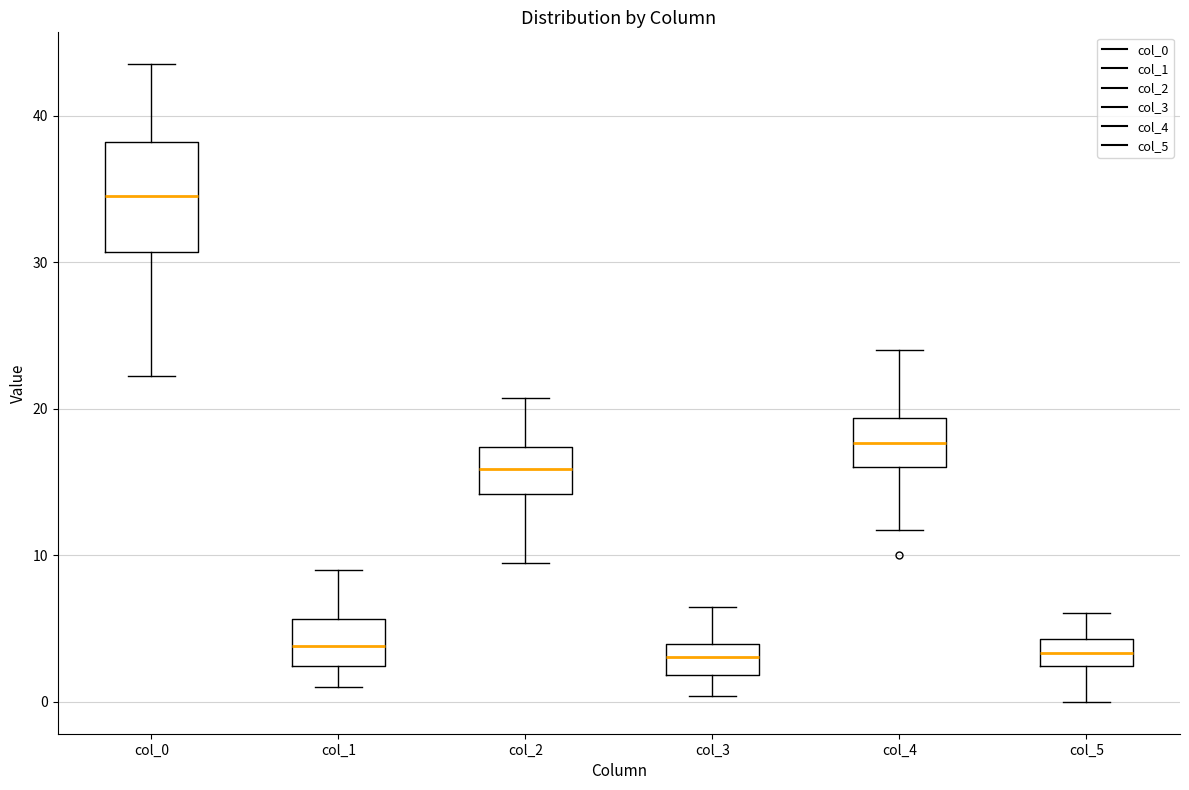

Reading left to right, read every box against the y-axis: the position of its median line, the range the box covers, and the ends of its whiskers. The values are not printed on the chart, so give them approximately, as read against the axis.

col_0: median 35, box 31 to 38, whiskers 22 to 44
col_1: median 4, box 2 to 6, whiskers 1 to 9
col_2: median 16, box 14 to 17, whiskers 10 to 21
col_3: median 3, box 2 to 4, whiskers 0 to 6
col_4: median 18, box 16 to 19, whiskers 12 to 24
col_5: median 3, box 2 to 4, whiskers 0 to 6